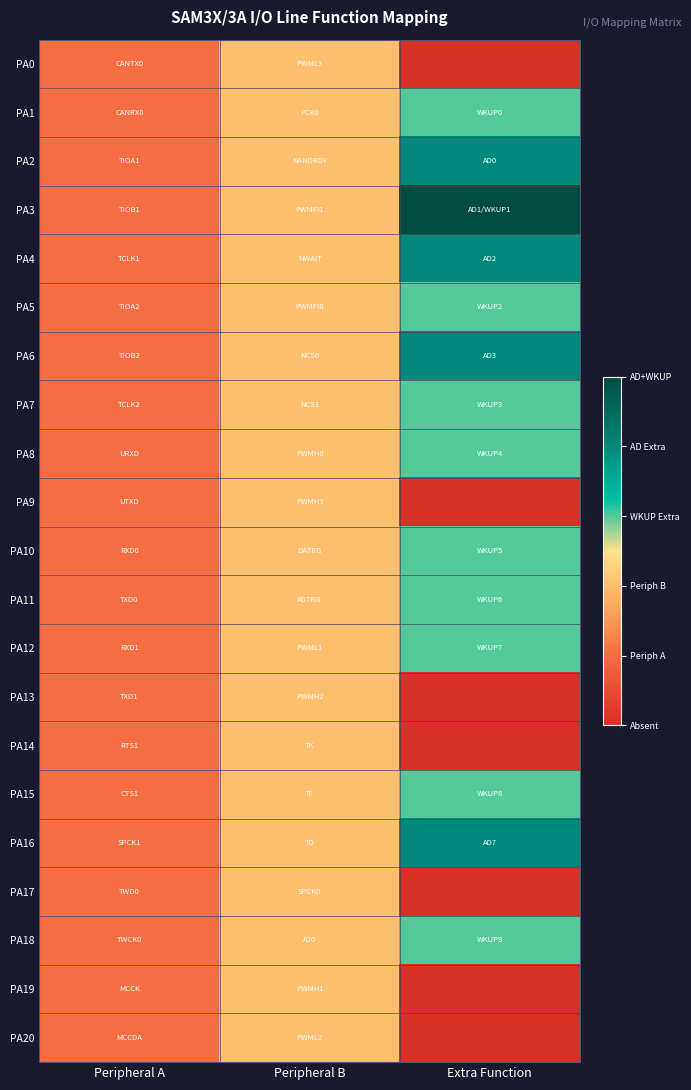

Between Peripheral A and Peripheral B, which is larger?

Peripheral B